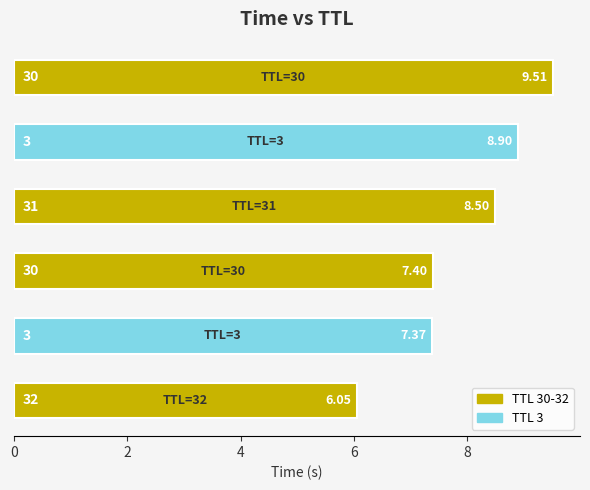

How many bars are there in total?

6